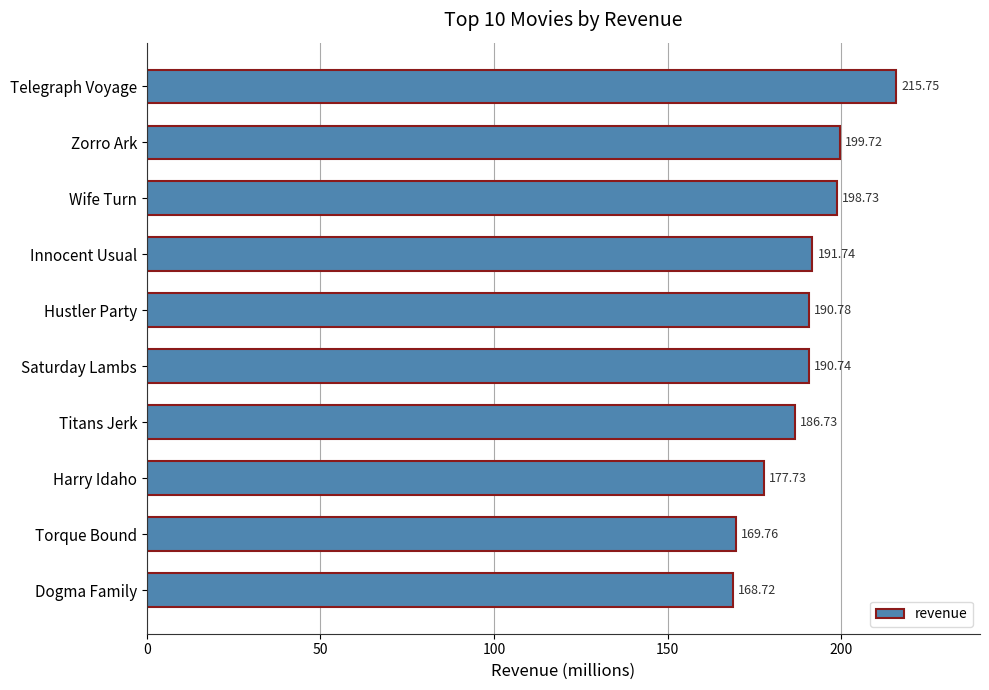

Count the number of categories in the chart.

10